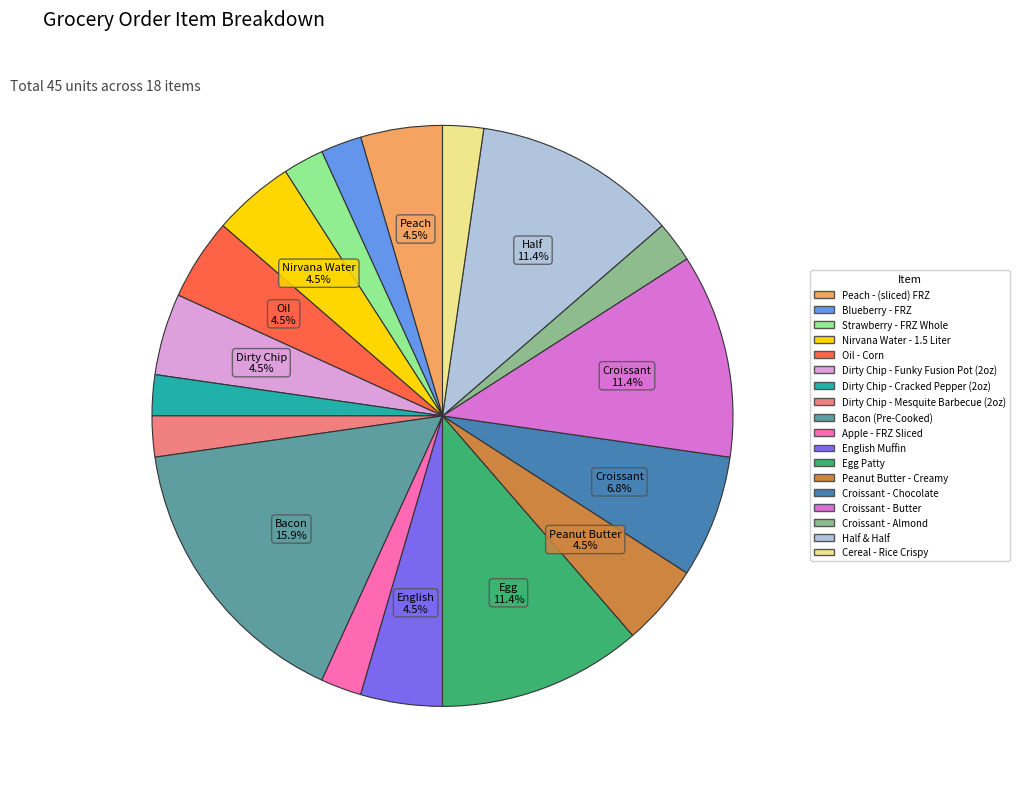

Is Dirty Chip - Funky Fusion Pot (2oz) the majority of the pie?

No